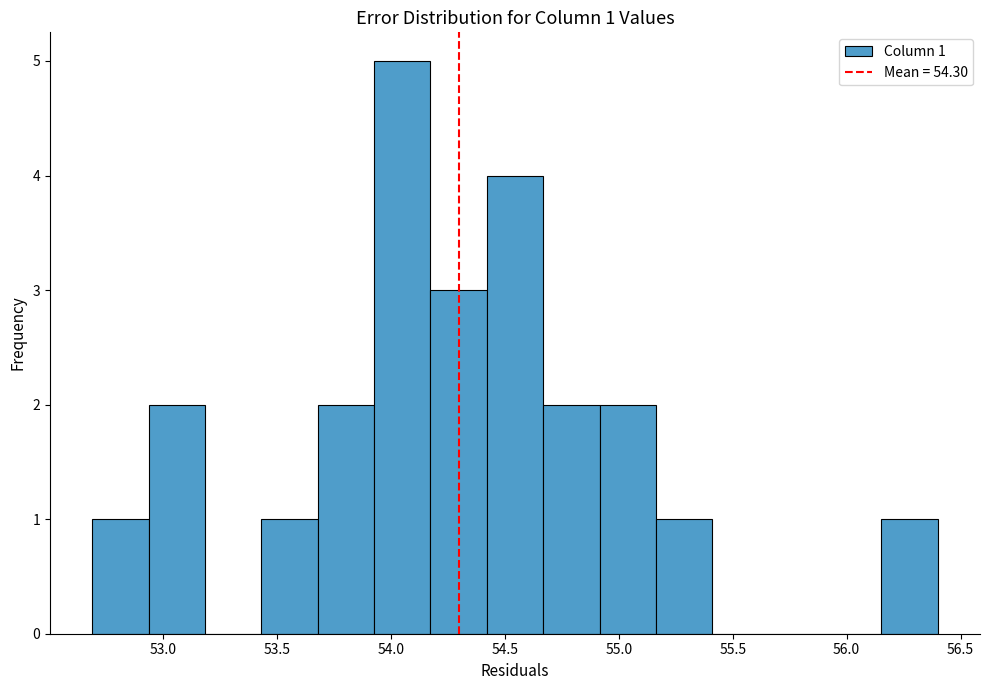

Which range on the x-axis has the tallest bar?

53.95 to 54.15